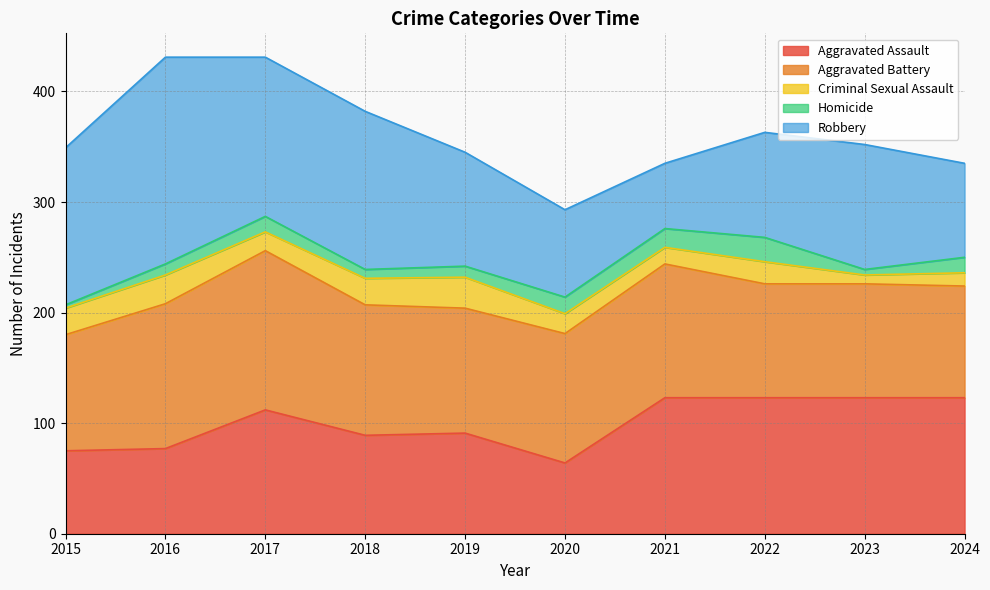

How many values in the Aggravated Assault series exceed 112?

4